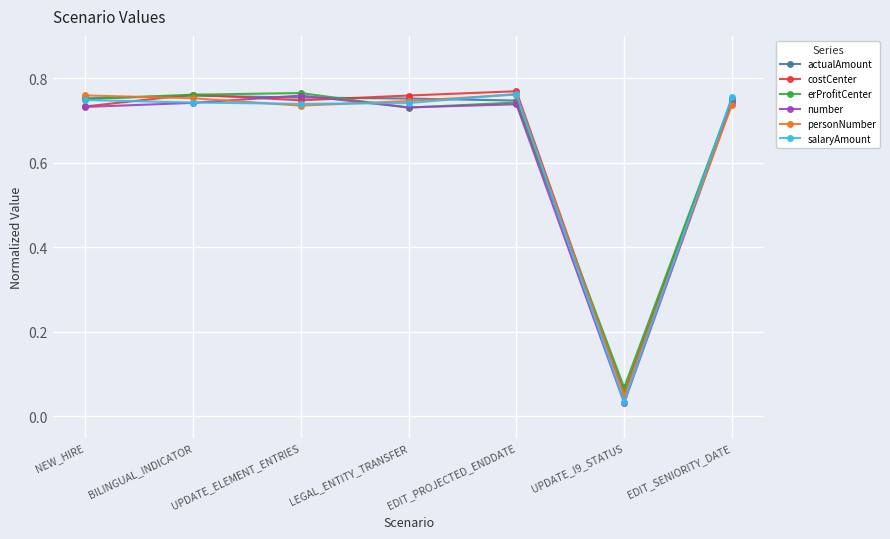

How many times do erProfitCenter and actualAmount cross each other?

3